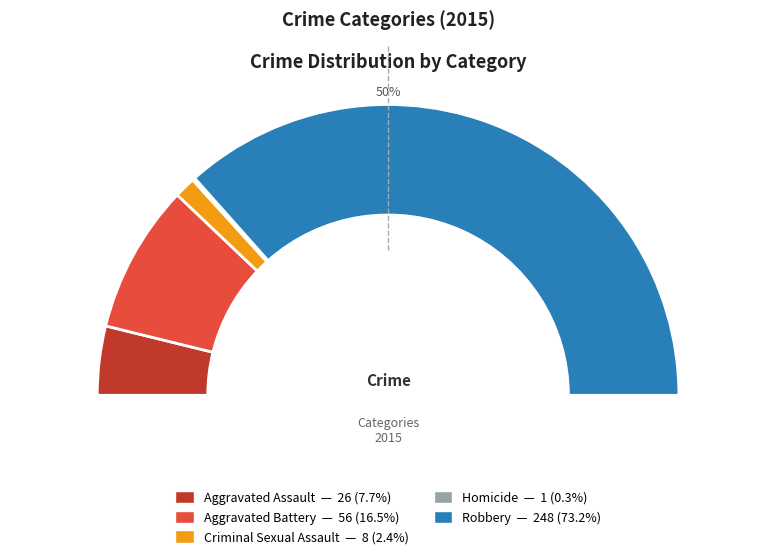

How much of the chart is everything except Aggravated Battery?

83.5%